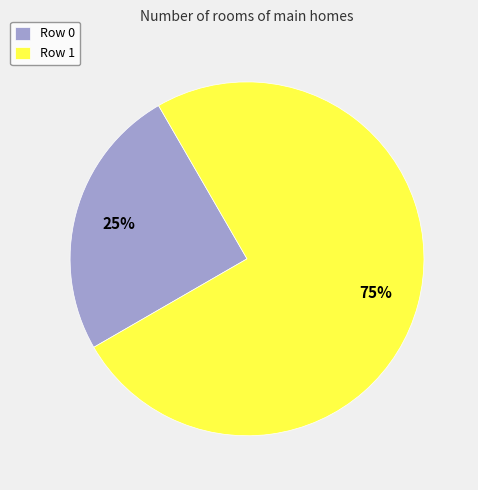

Is the sum of Row 1 and Row 0 greater than half?

Yes